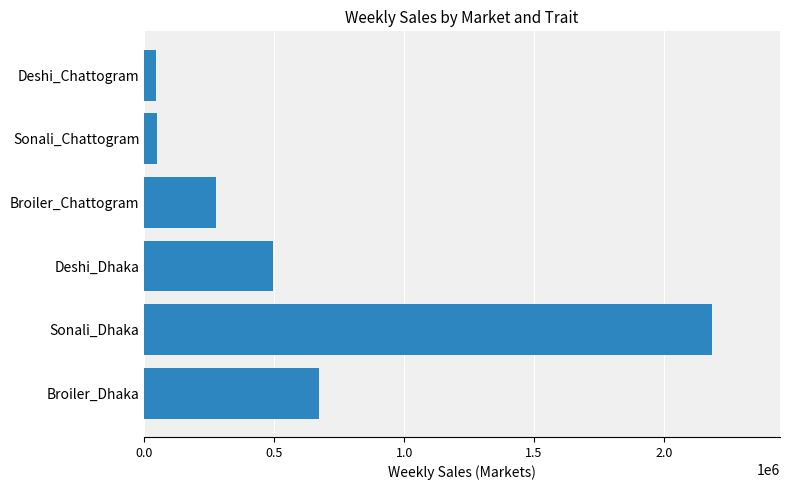

The value at Sonali_Dhaka is 2184339. True or false?

True